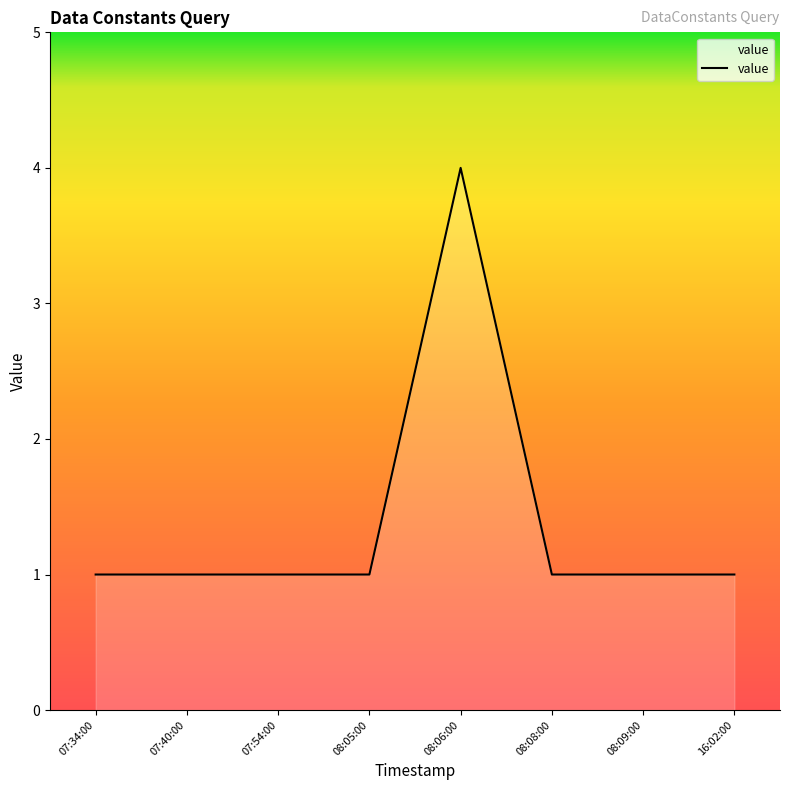

What is the maximum value shown in the chart?

4